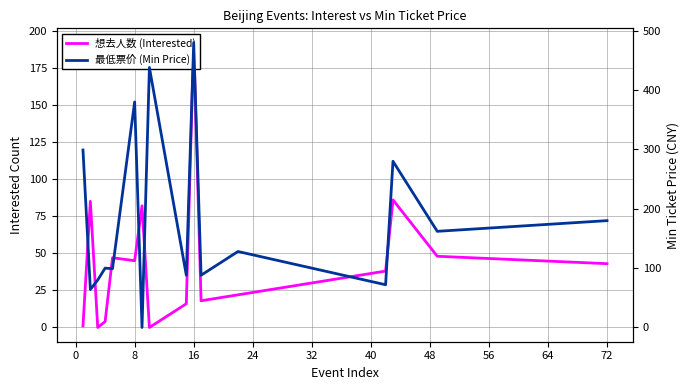

What is the difference between the maximum and minimum values in the 最低票价 (Min Price) series?

480